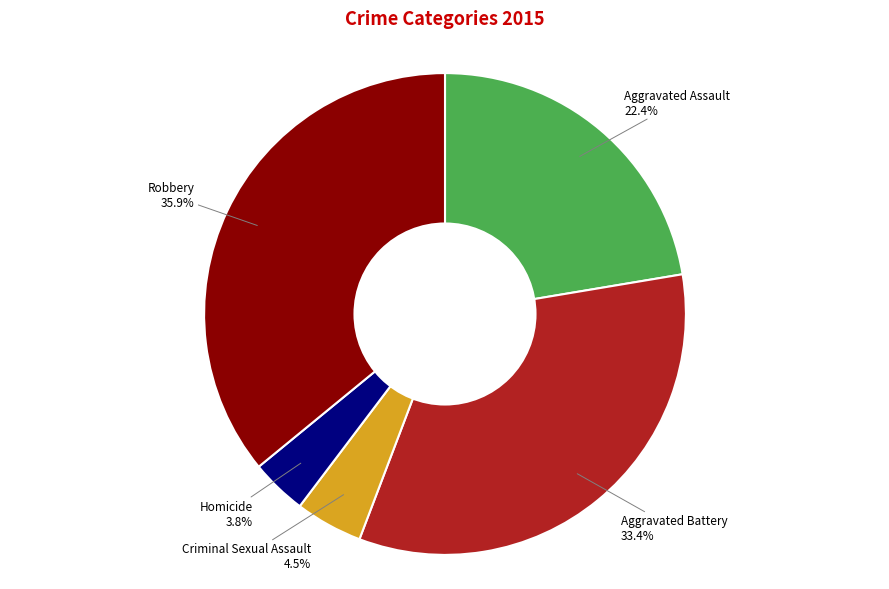

How many segments does this pie chart have?

5